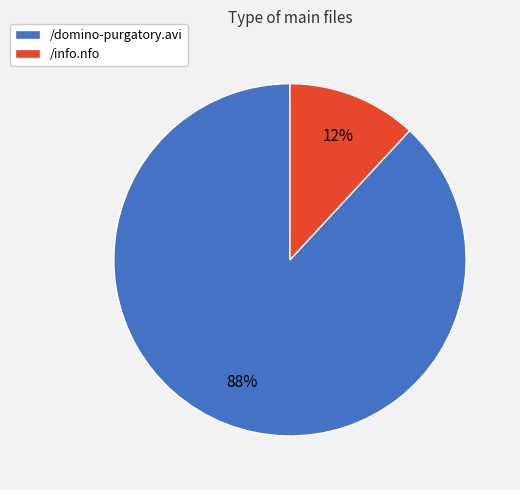

Is it true that /domino-purgatory.avi is 88% of the pie?

True